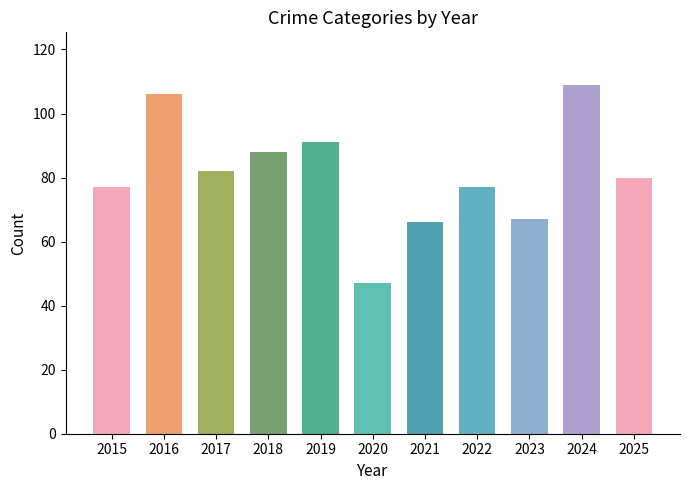

Reading left to right, extract all data points from this chart.

77	106	82	88	91	47	66	77	67	109	80